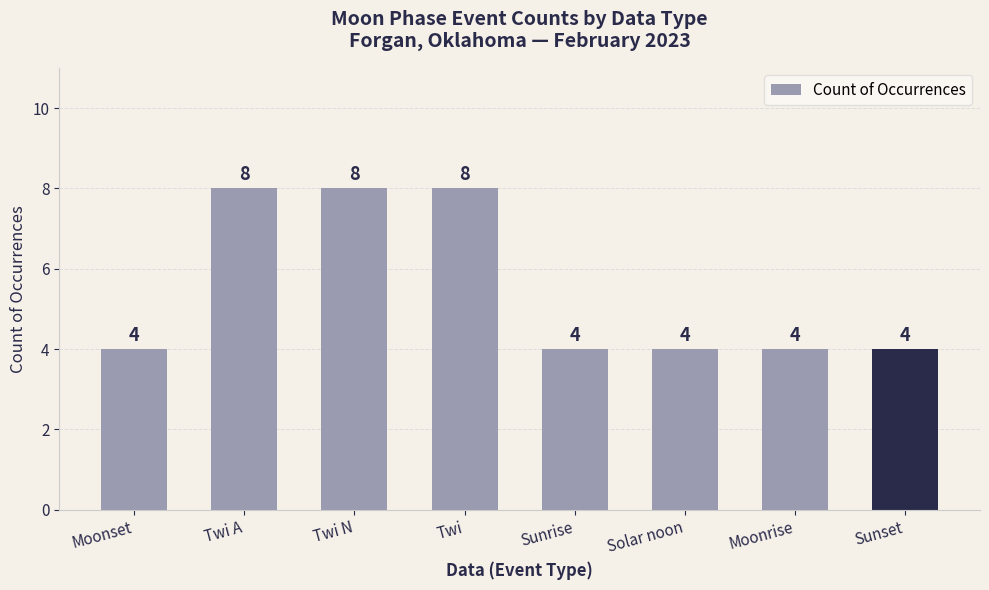

Are the bars grouped side by side (vs. stacked)?

No